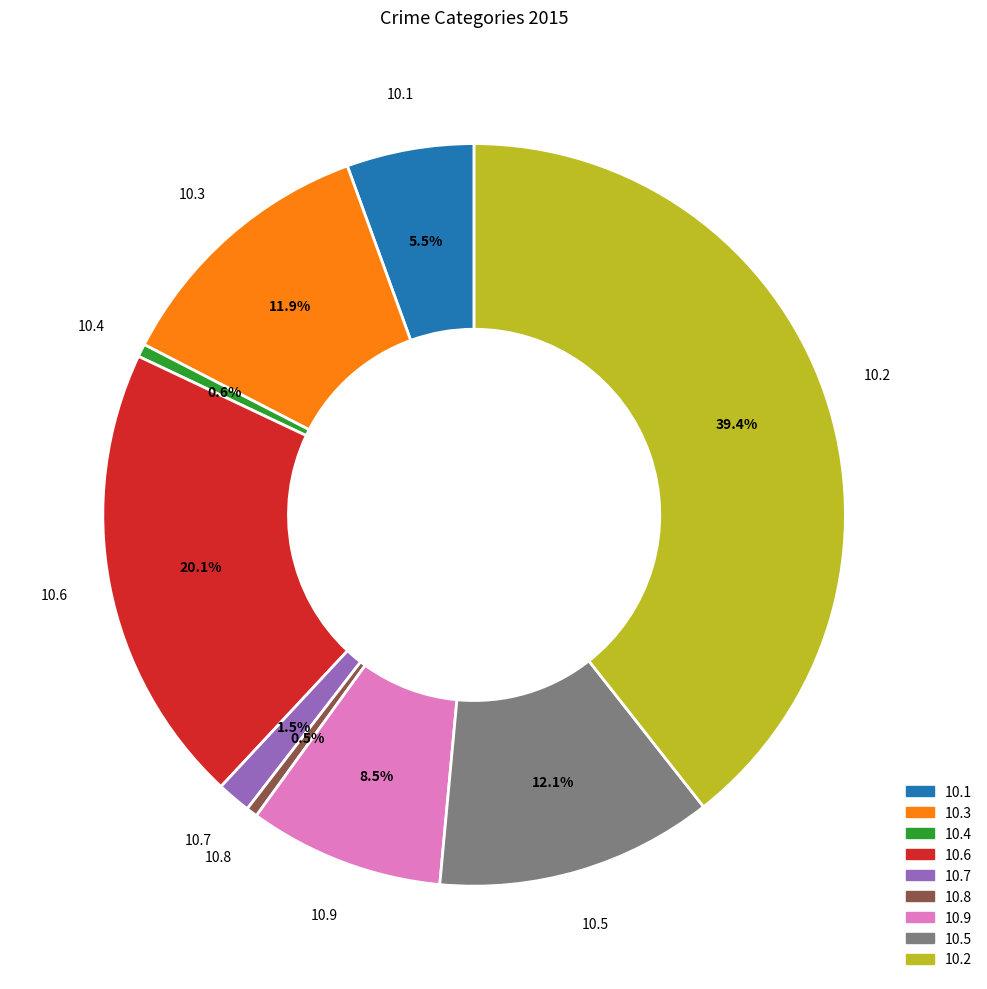

Which slice is the largest?

10.2